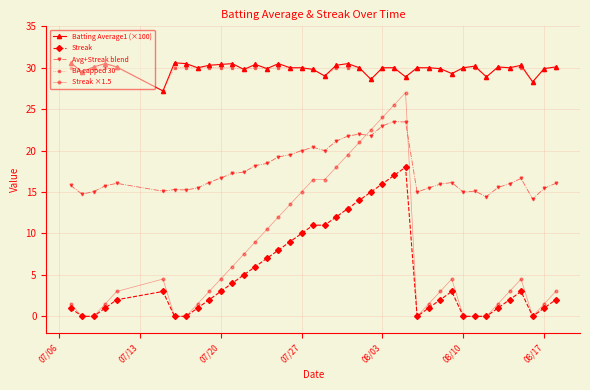

True or false: BA capped 30 has more than 0 interior local peaks.

True